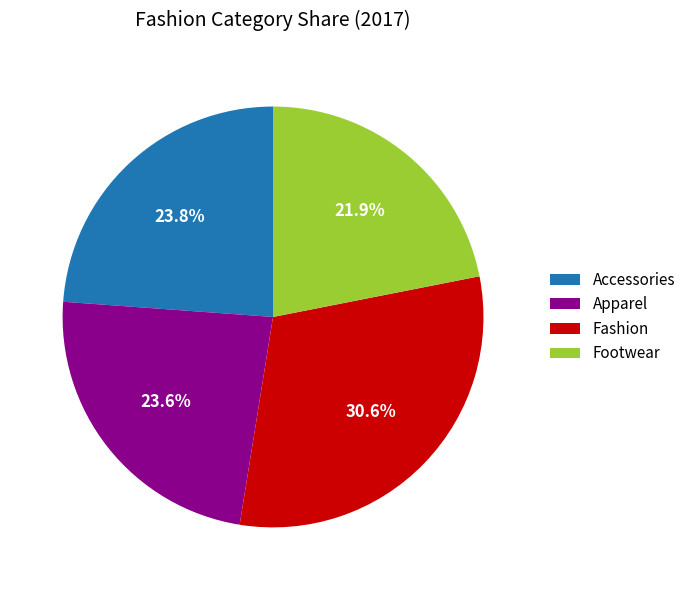

The Apparel slice represents 24% of the pie. True or false?

True